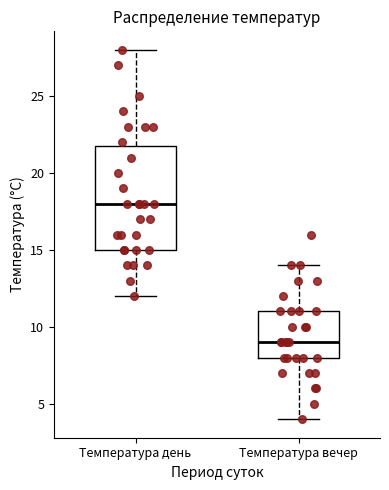

Reading left to right, transcribe this box plot: for each box, give where its median line is, the range the box spans, and where its two whiskers end, as read against the y-axis. The values are not printed on the chart, so give them approximately, as read against the axis.

Температура день: median 18, box 15 to 22, whiskers 12 to 28
Температура вечер: median 9, box 8 to 11, whiskers 4 to 14